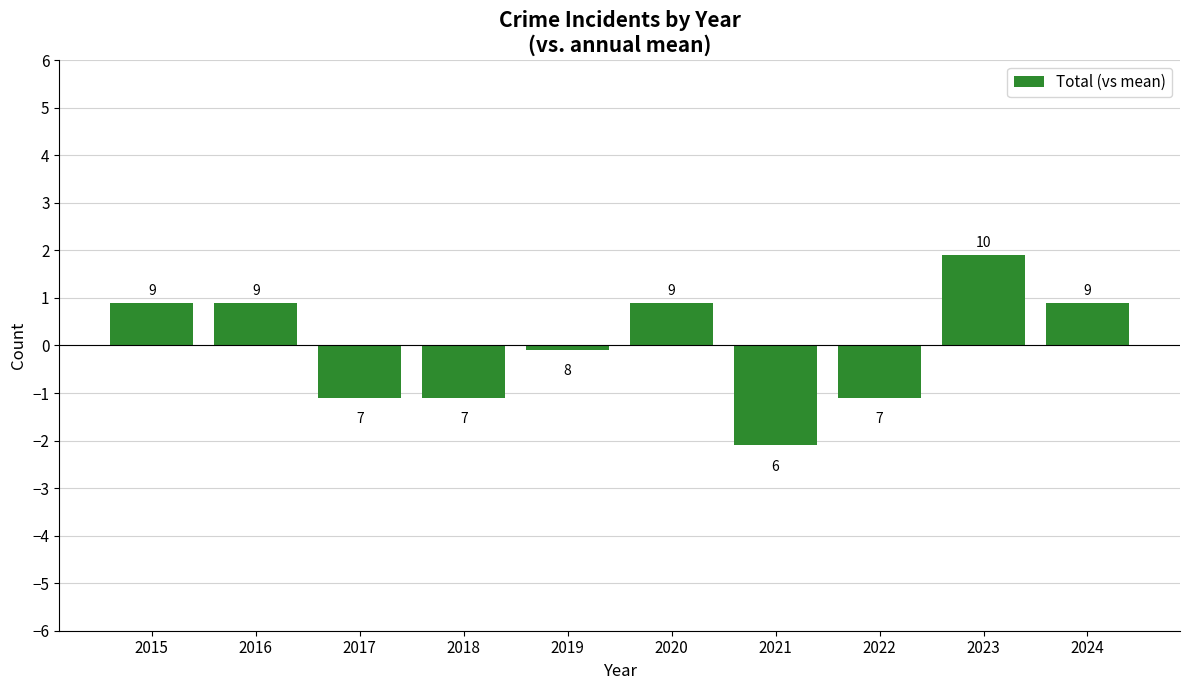

Is it true that the value at 2017 is -0.5?

False